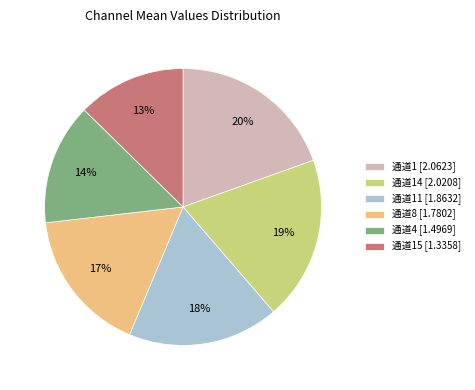

How many segments does this pie chart have?

6